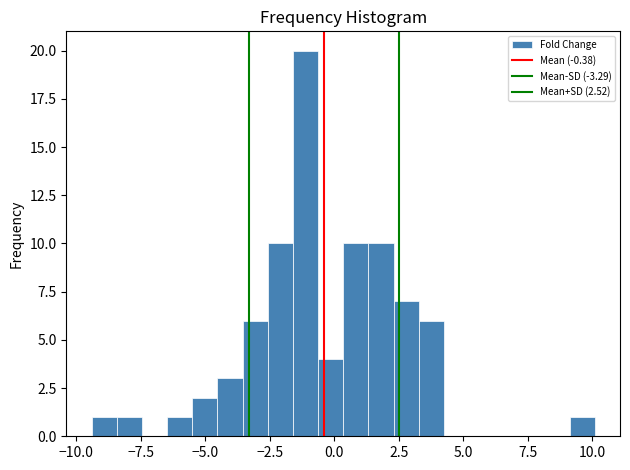

Read against the x-axis, roughly where is the centre of the tallest bar?

-1.0